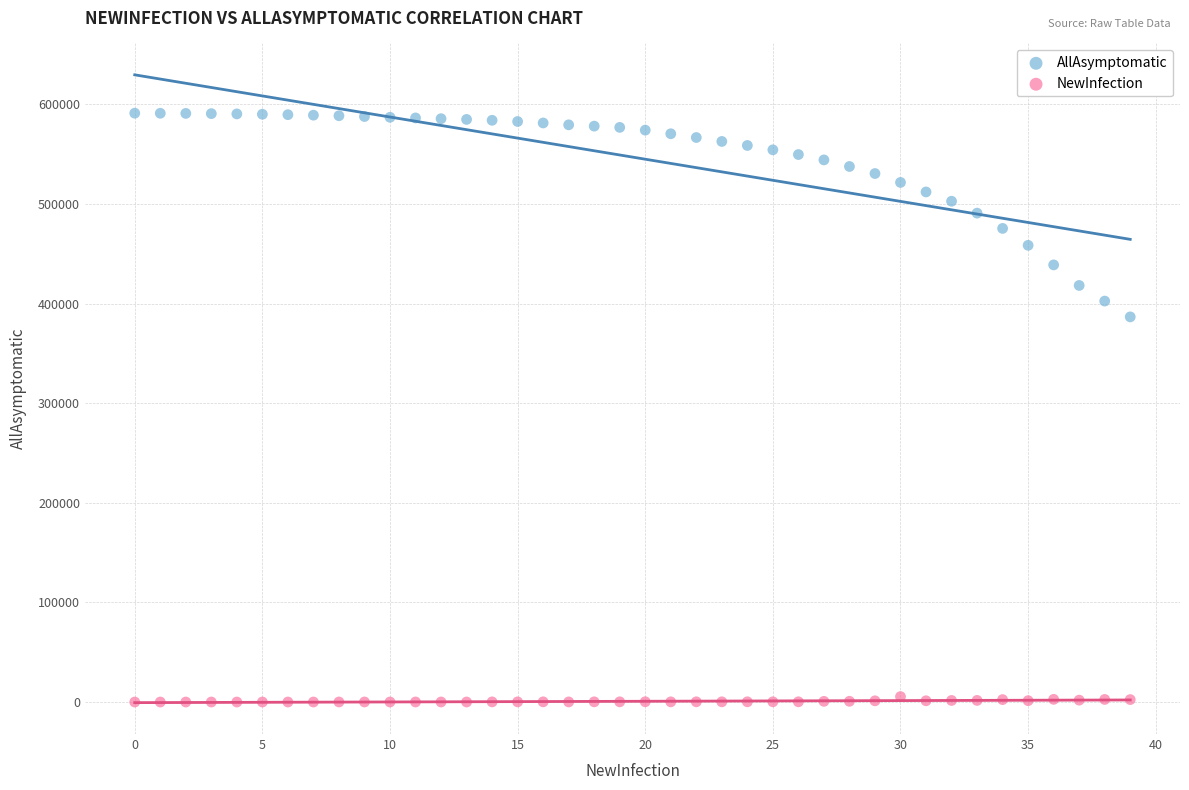

Which series contains the lowest Y value?

NewInfection